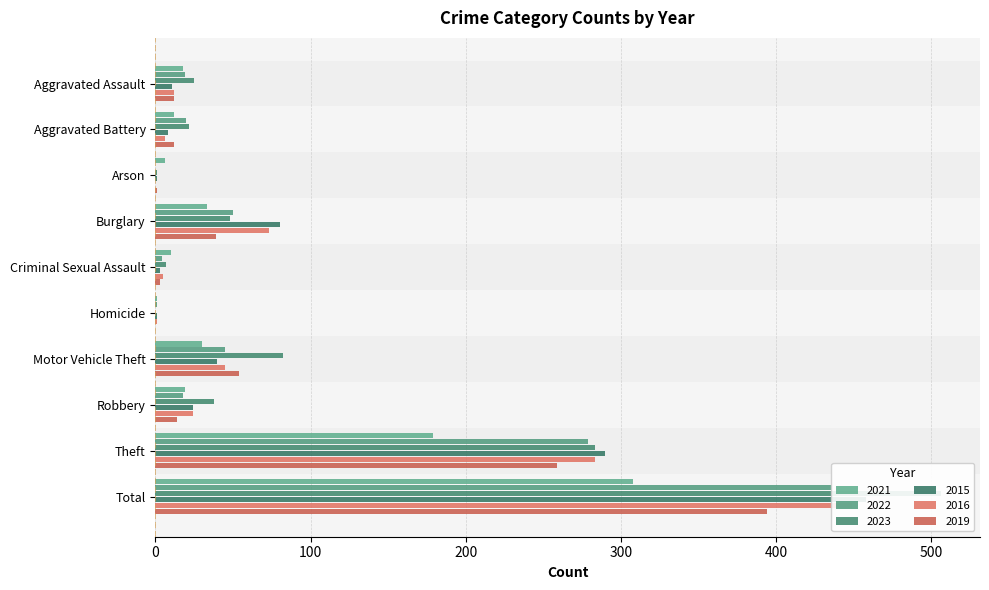

Which category has the highest value in the 2023 series?

Total